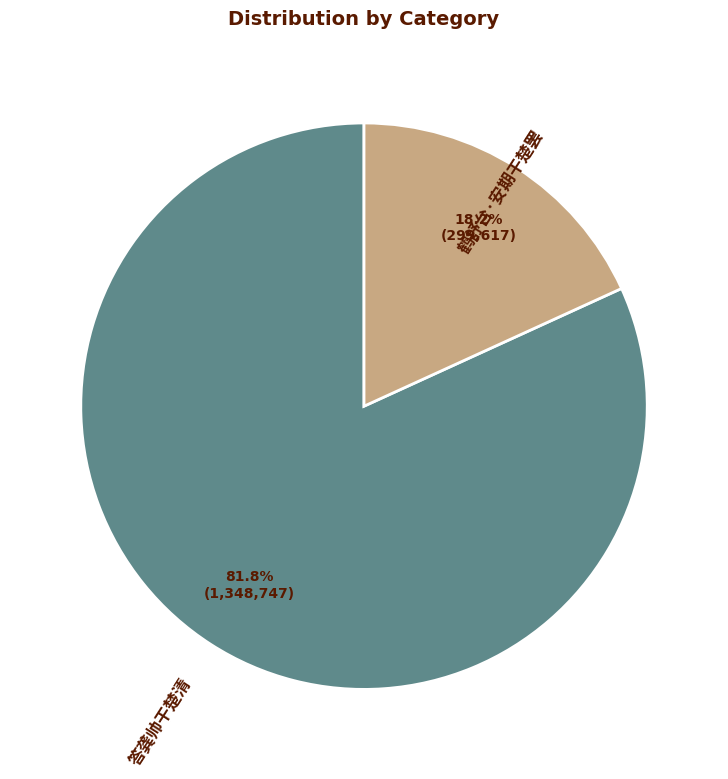

To the nearest percent, what percentage of the pie is 答龚帅干楚清?

82%